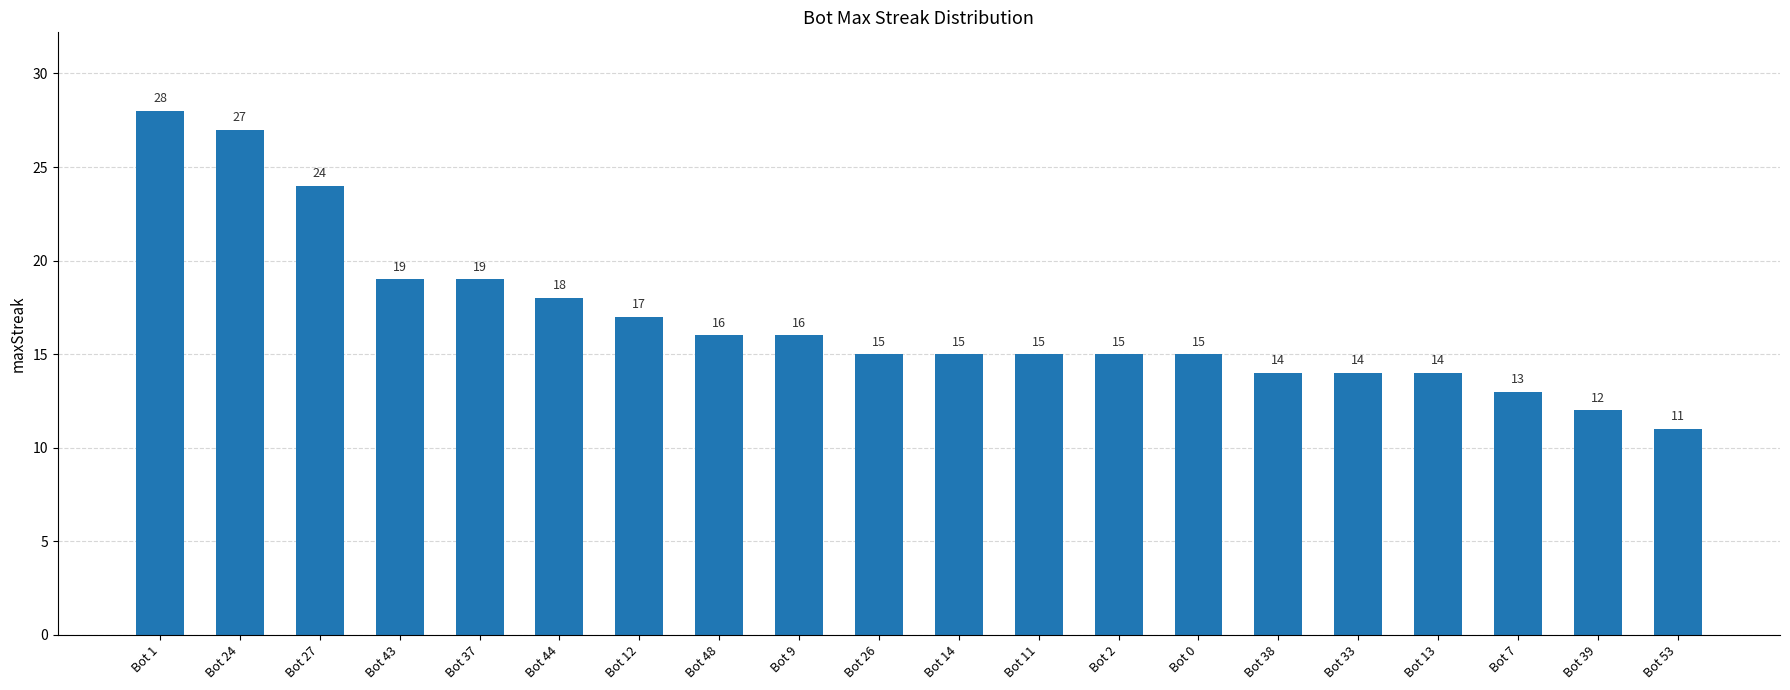

What is the greatest value displayed?

28